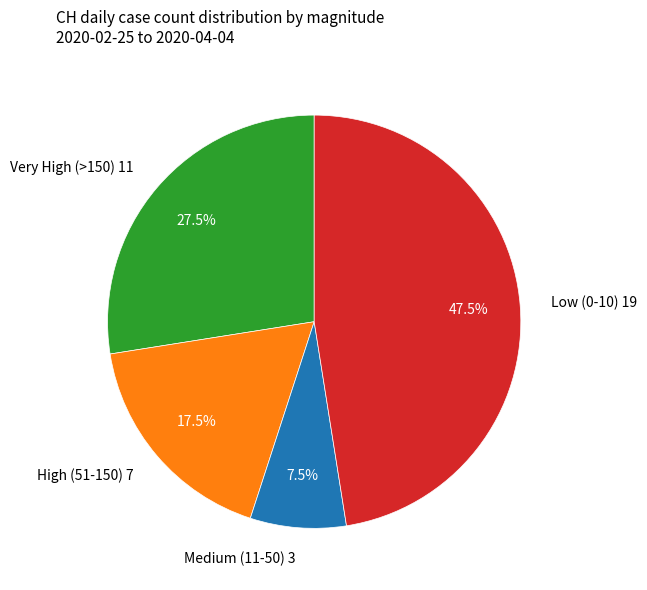

Rank the categories by value from lowest to highest.

Medium (11-50) 3, High (51-150) 7, Very High (>150) 11, Low (0-10) 19